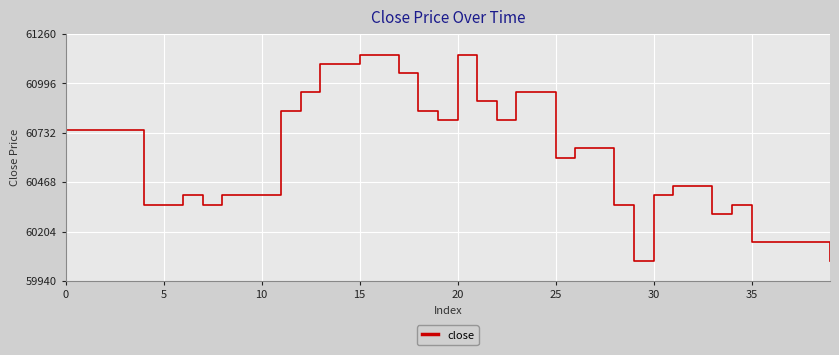

What is the difference between the maximum and minimum values?

1100